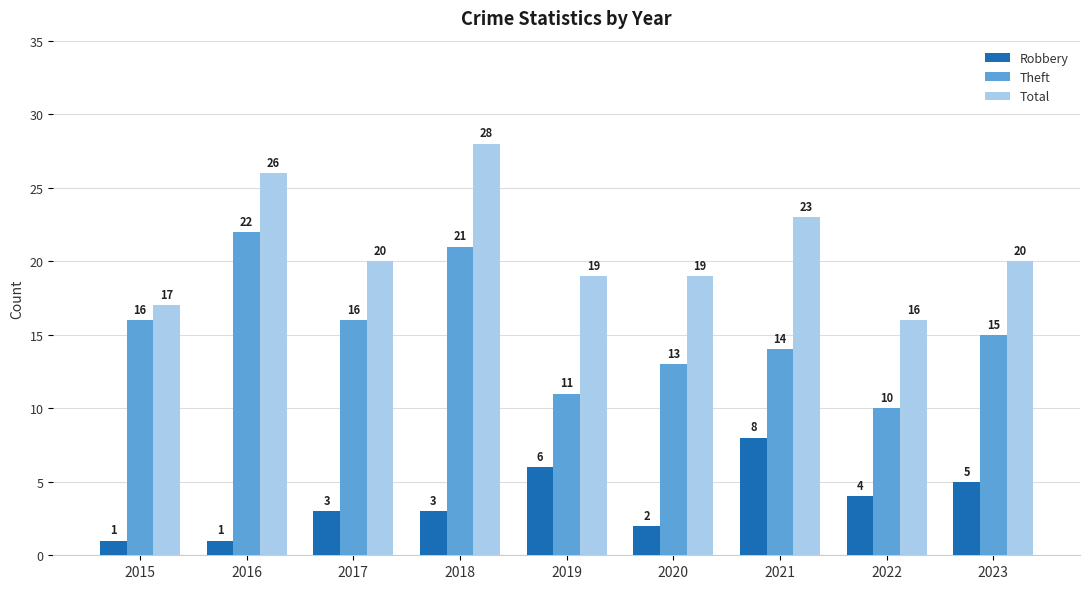

List the series in order of their peak value, lowest first.

Robbery, Theft, Total